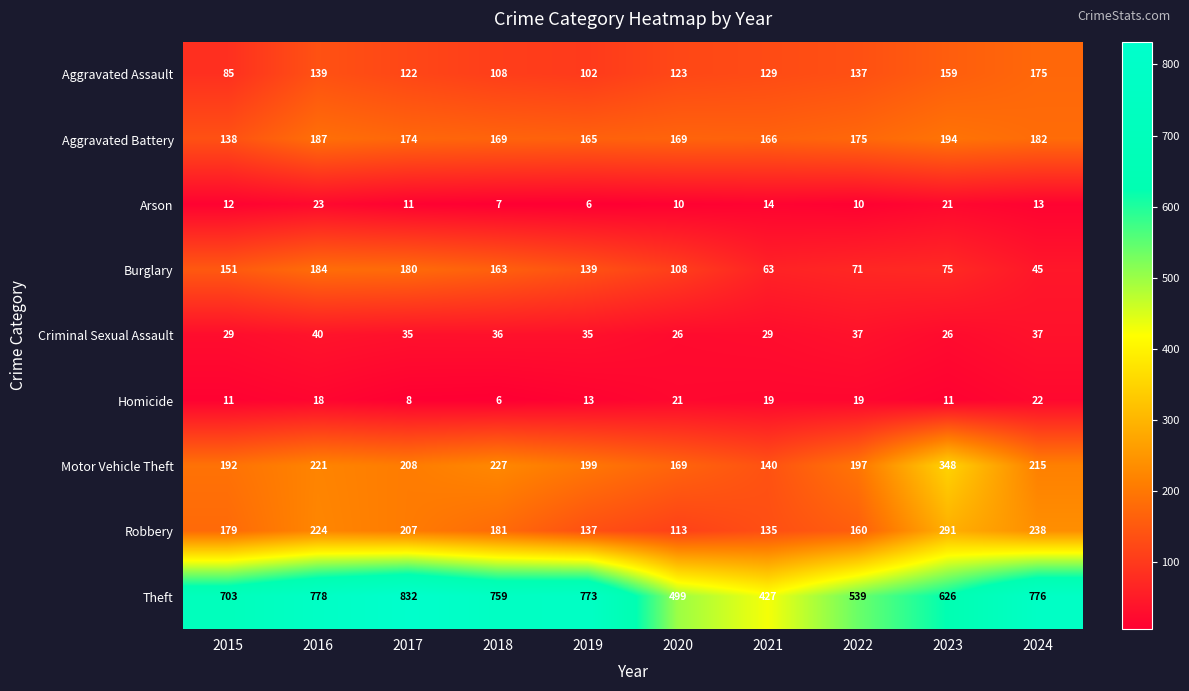

What is the average value of the Aggravated Battery series?

172